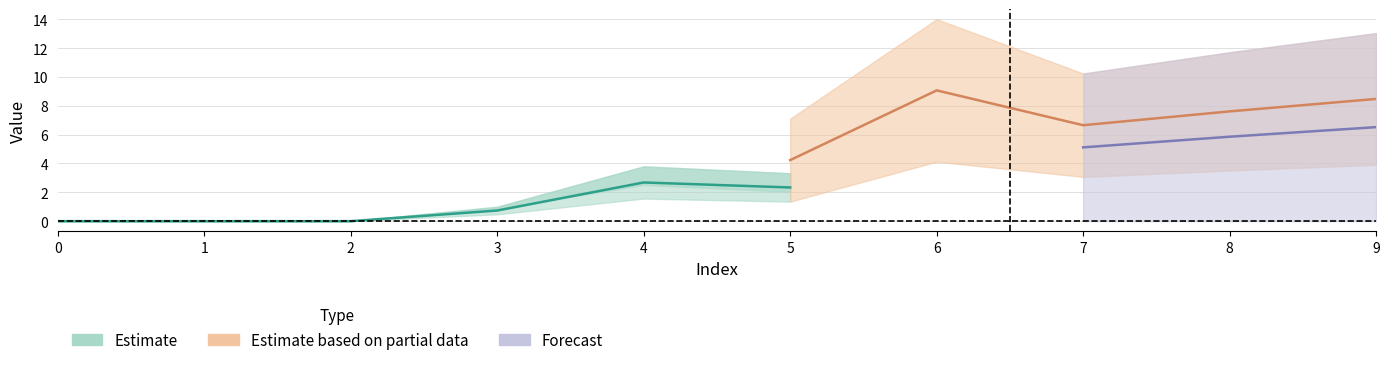

What is the difference between the maximum and minimum values in the 2 series?

4.1